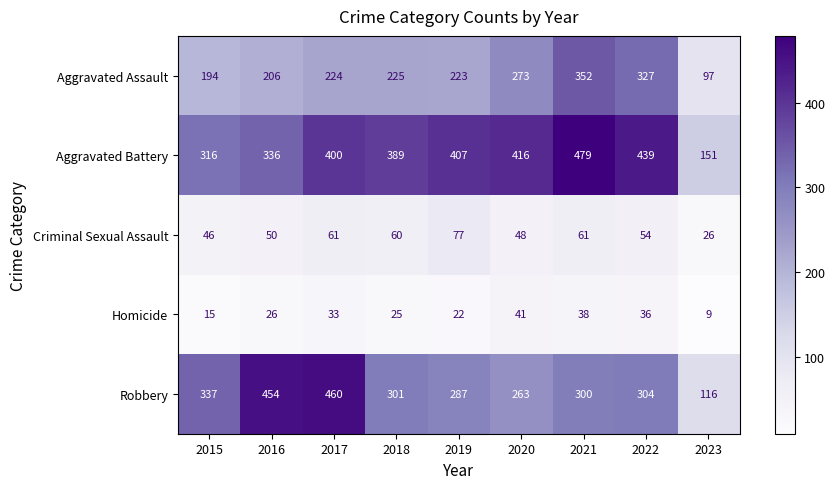

What is the total value across all series at 2015?

908